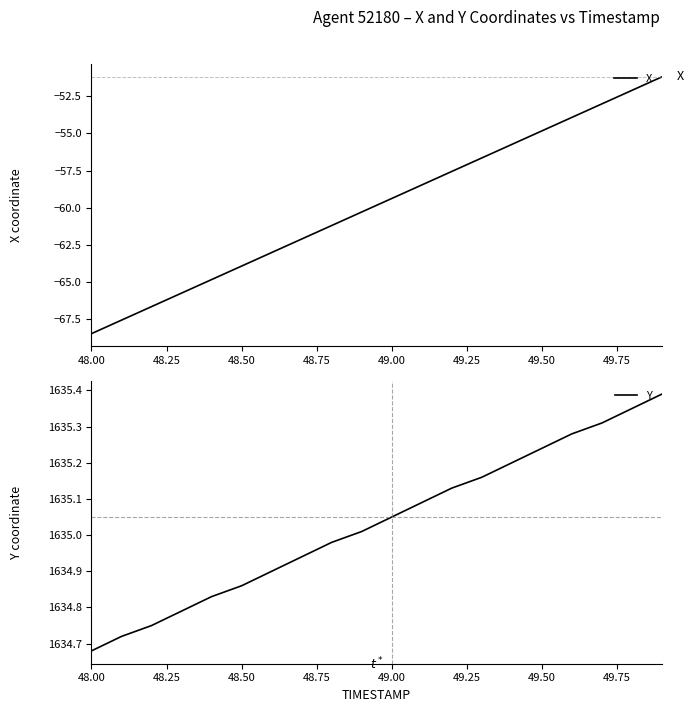

What is the average value of the X series?

-59.8